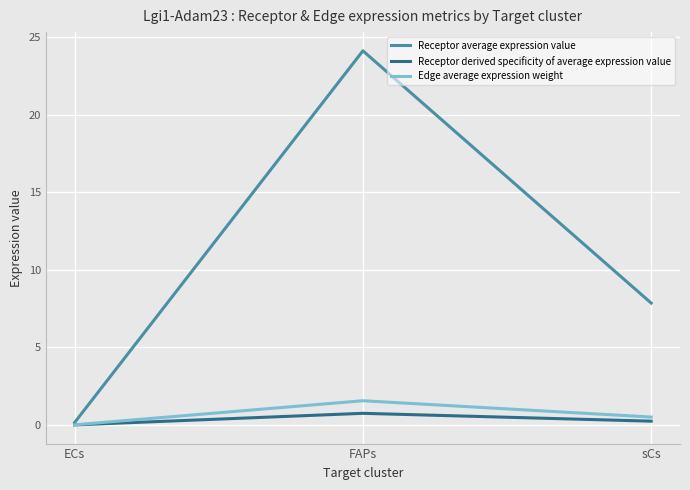

Which label corresponds to the largest value in the chart?

FAPs